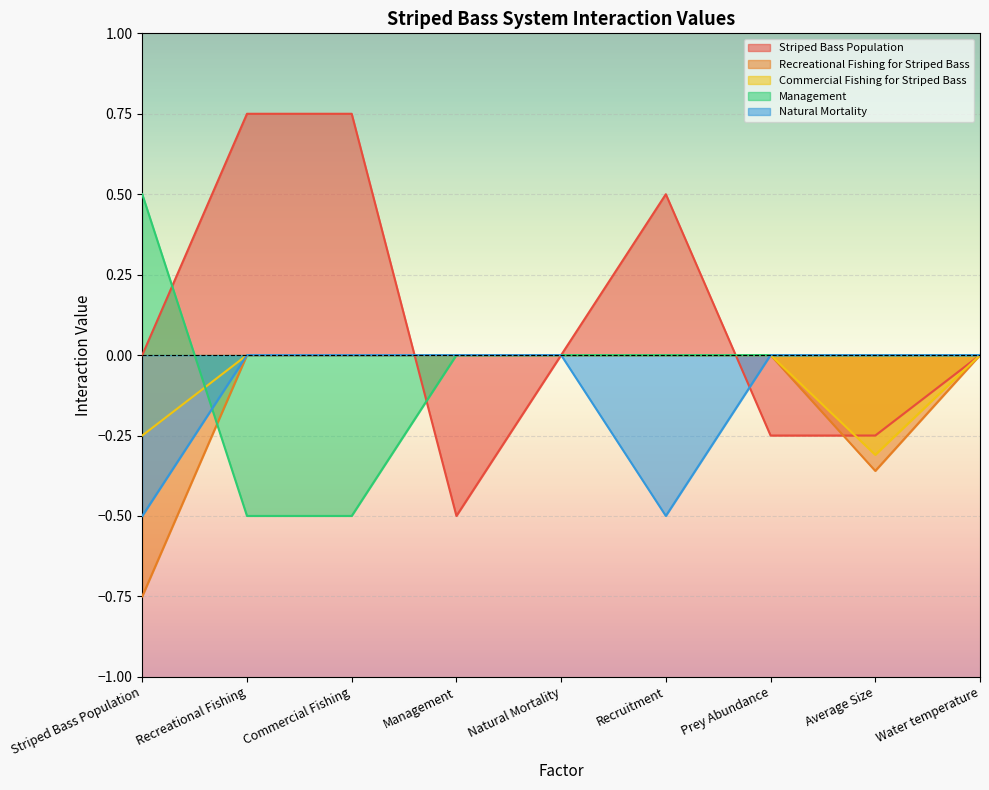

Between Striped Bass Population and Average Size, which is larger?

Striped Bass Population